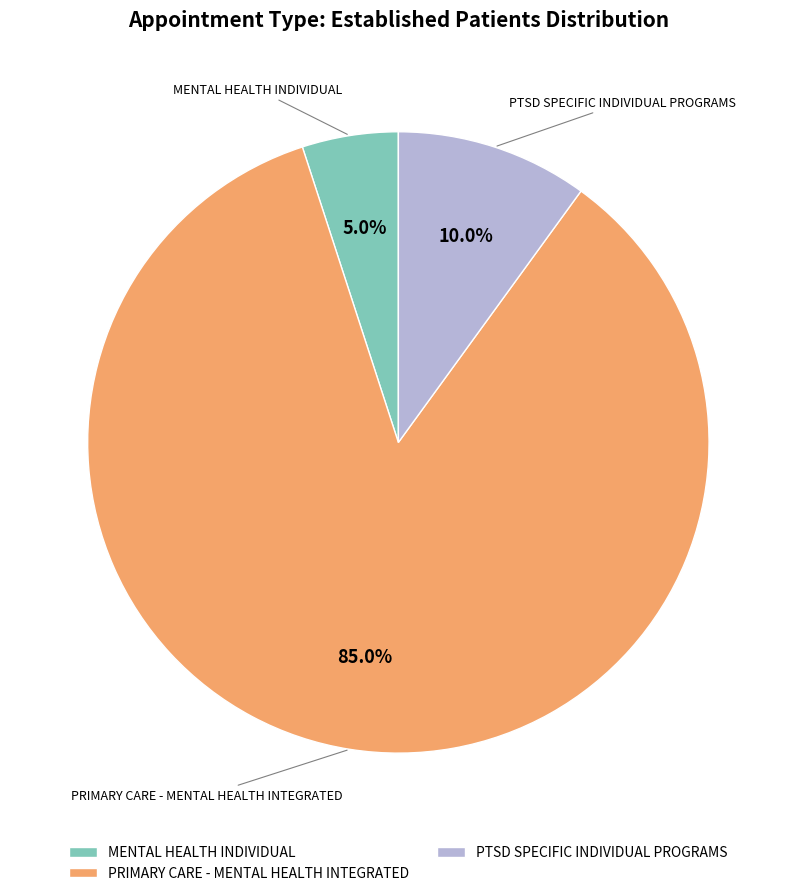

What is the largest slice in the pie chart?

PRIMARY CARE - MENTAL HEALTH INTEGRATED